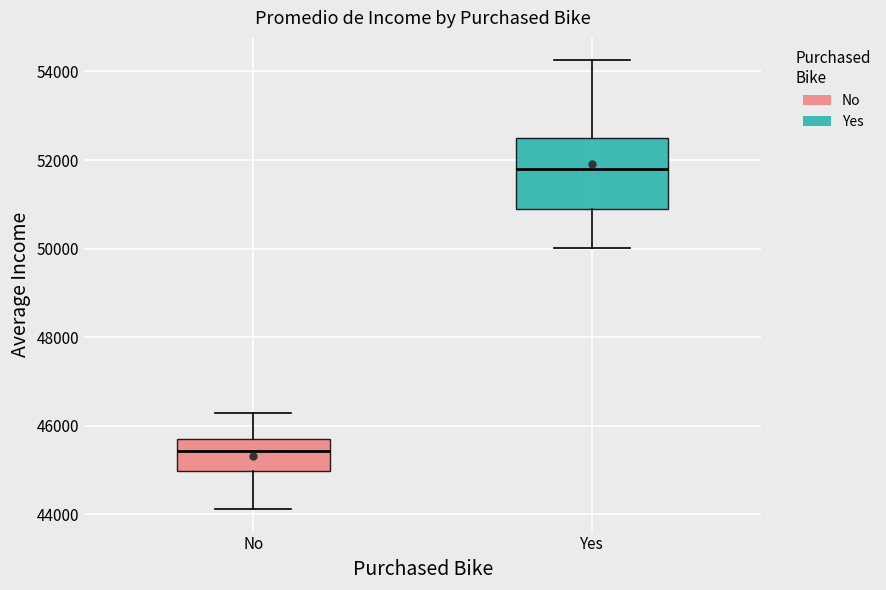

Which box's median line is the lowest?

No